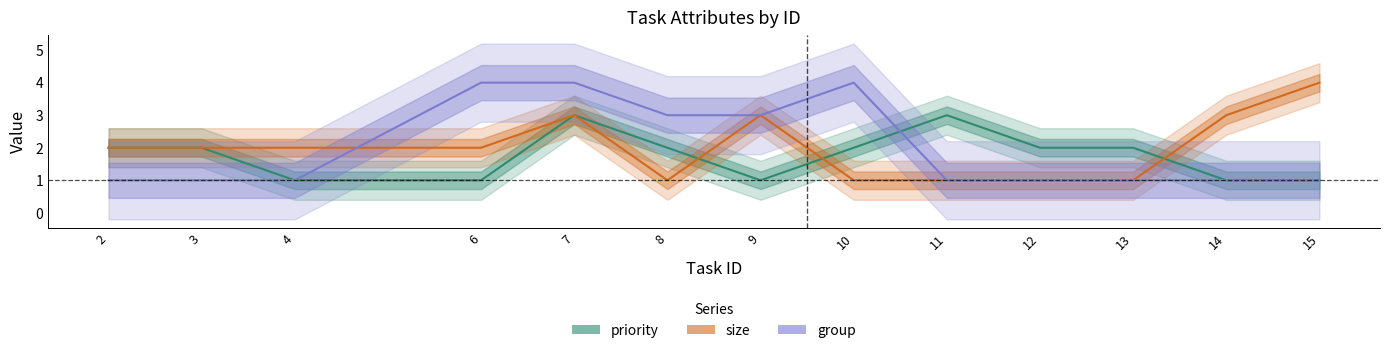

Is it true that size equals 7 at 15?

False